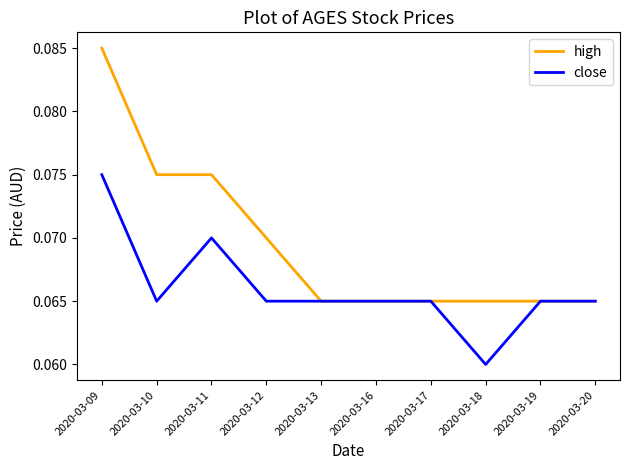

The value of high at 2020-03-13 is 0.0. True or false?

False